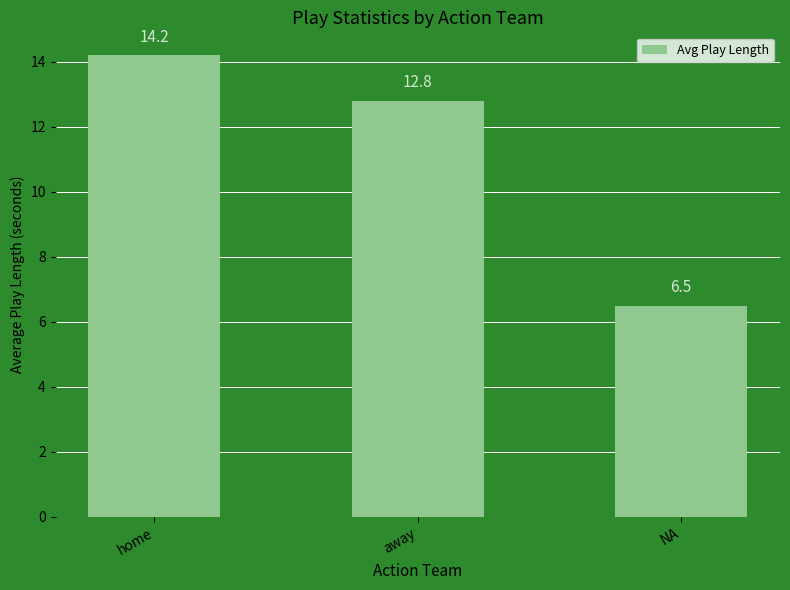

What is the label of the 3rd bar from the right?

home